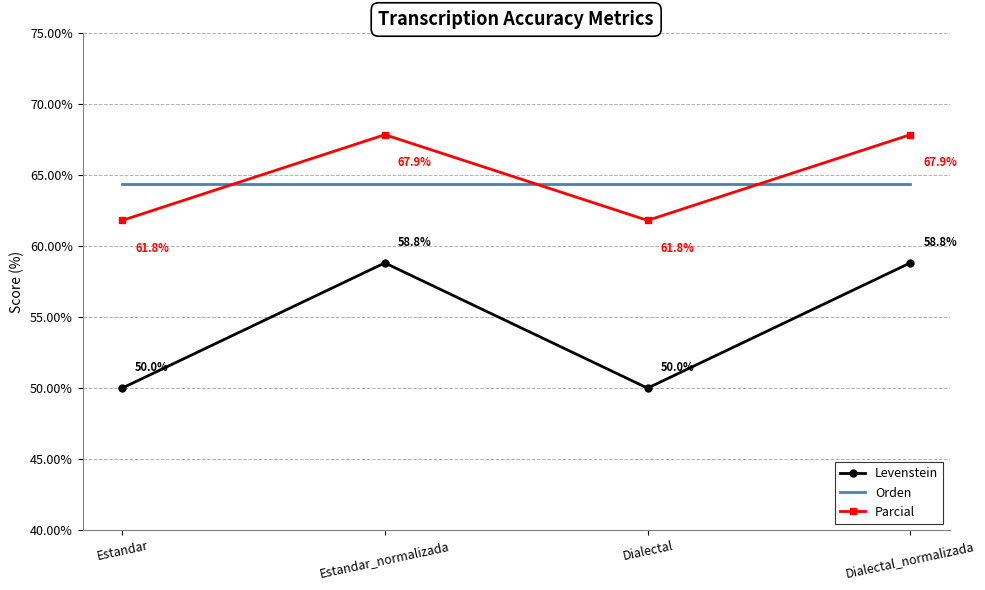

How many values in the Levenstein series exceed 58?

2